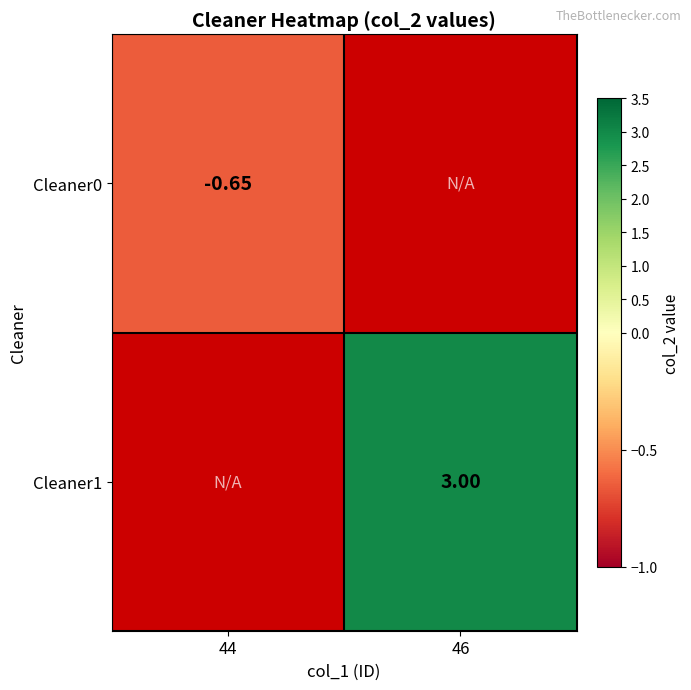

What is the greatest value displayed?

3.0